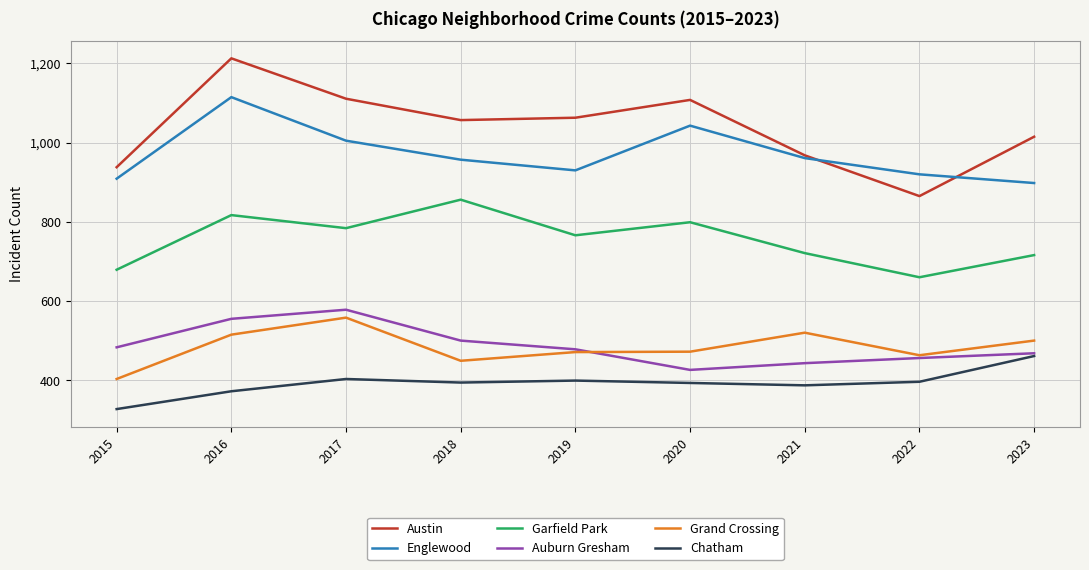

What is the spread (max minus min) of values at 2015?

611